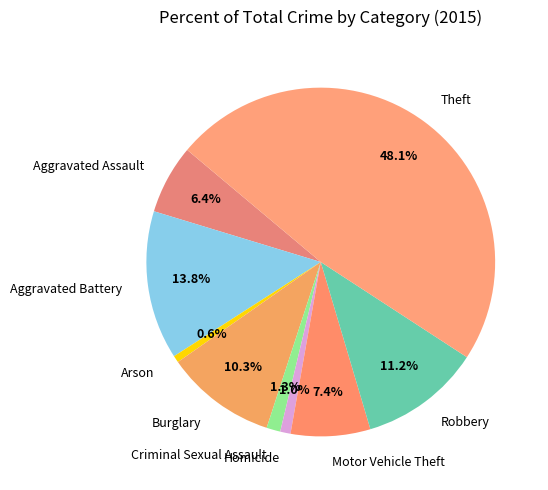

Which slice is the largest?

Theft